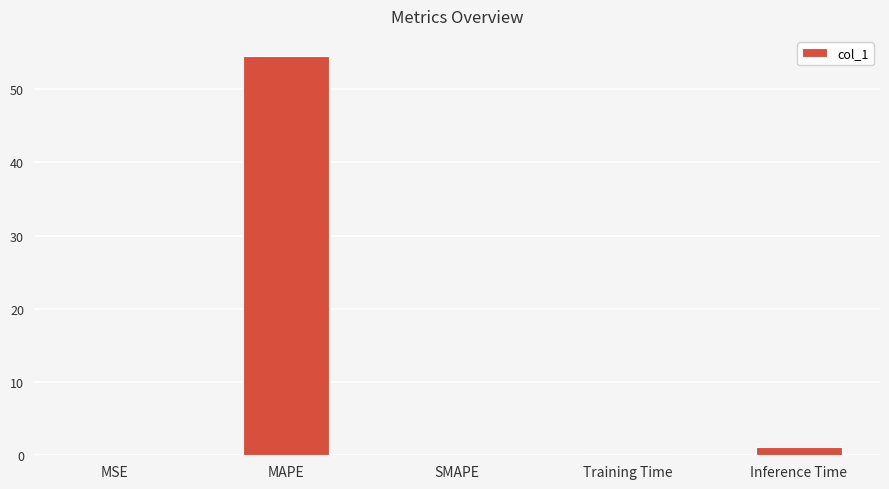

The value at MAPE is 77.6. True or false?

False